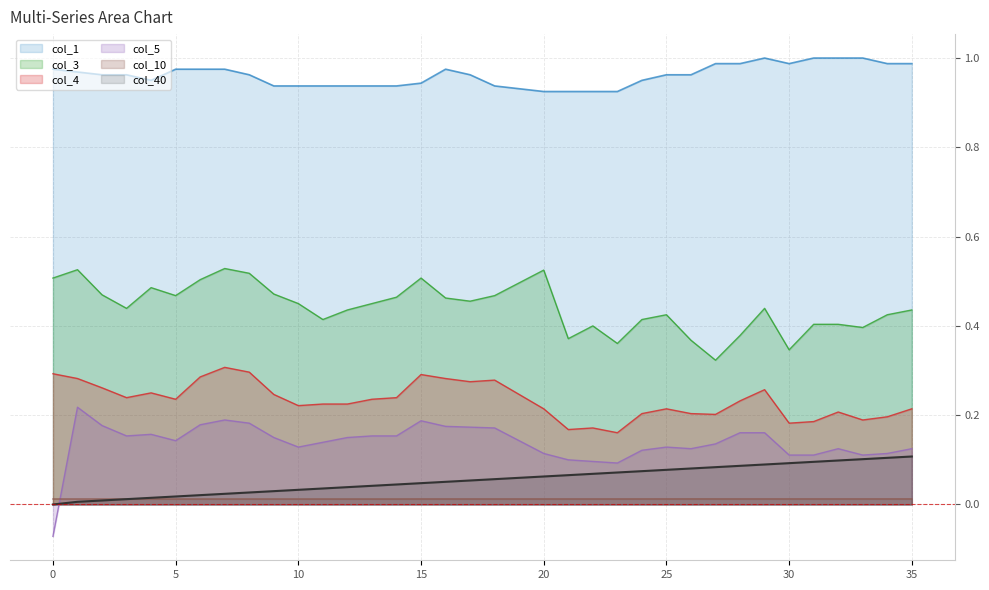

Where is col_1 nearest to the value 0?

20